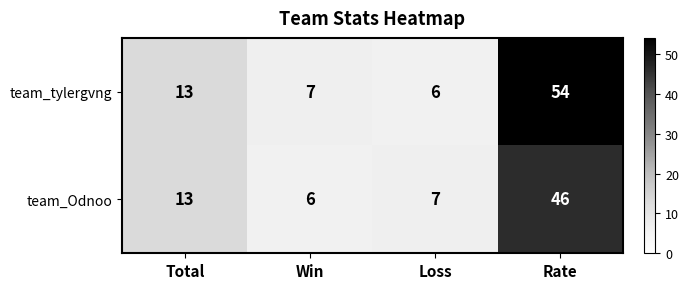

Reading left to right, list all the values displayed in this chart.

team_tylergvng: 13	7	6	54
team_Odnoo: 13	6	7	46